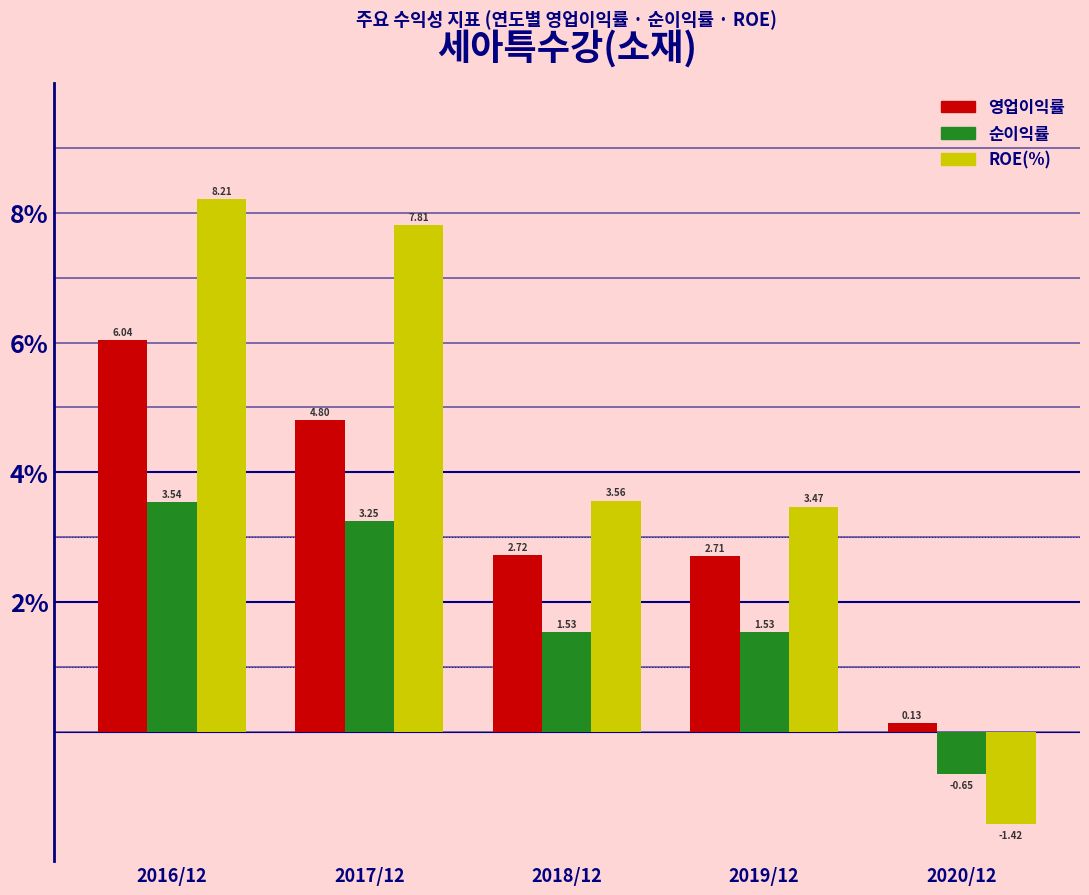

What is the sum of the 영업이익률 values at 2018/12 and 2020/12?

2.9